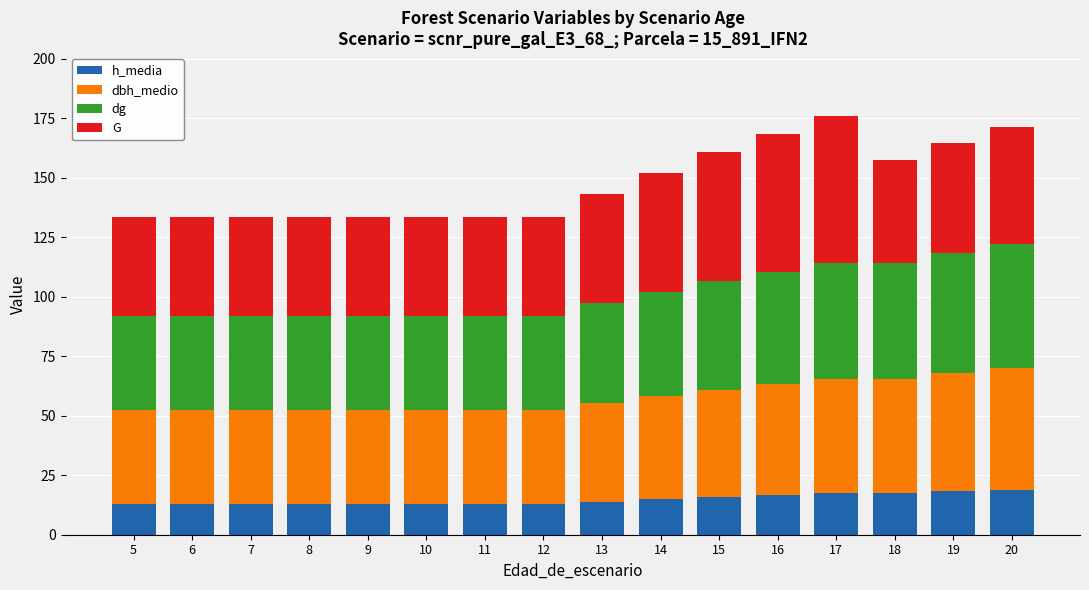

What is the maximum value for h_media?

18.9